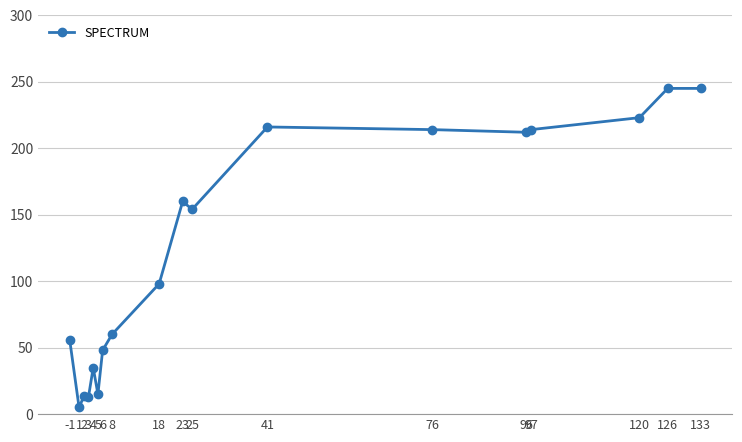

Read the value at 18.

98.0